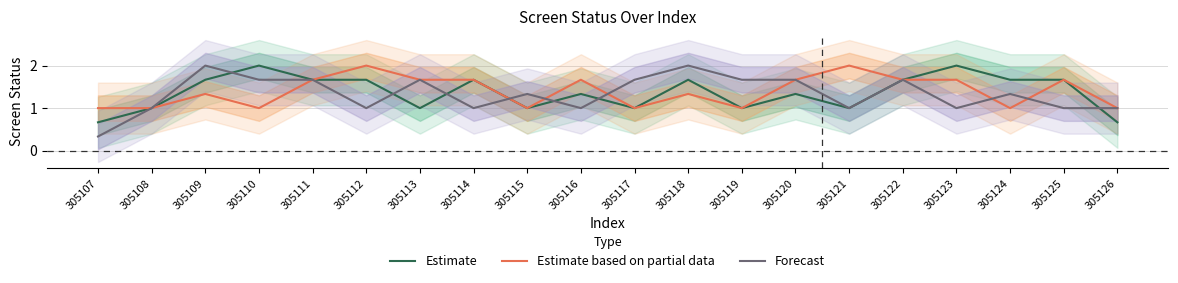

True or false: Forecast has more than 2 points higher than both neighbors.

True